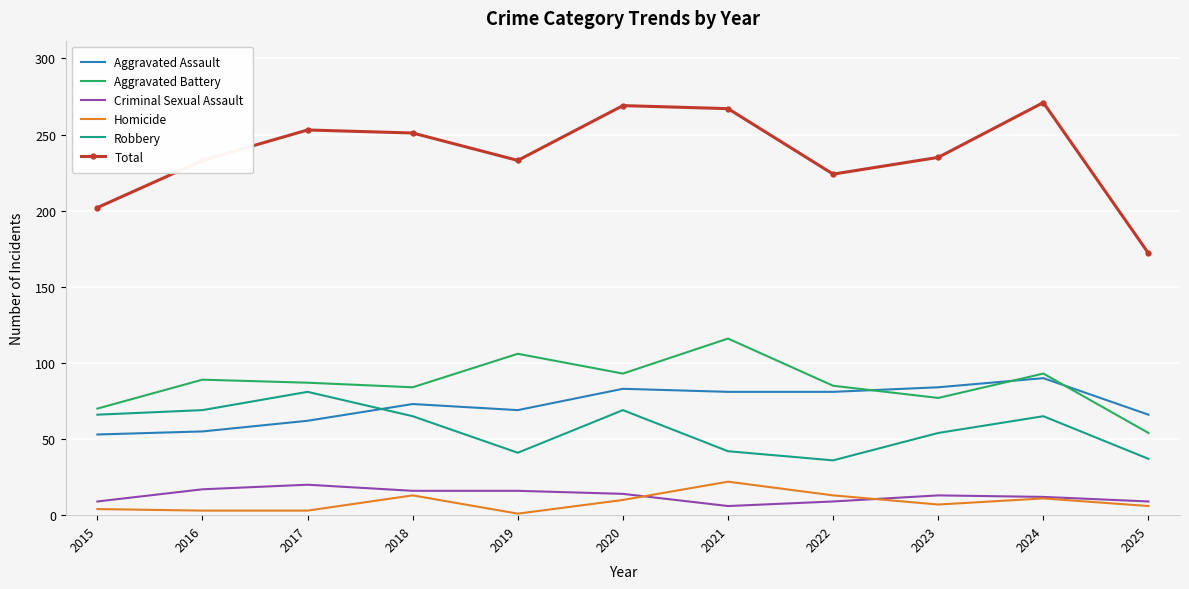

What is the difference between the highest and lowest values at 2018?

238